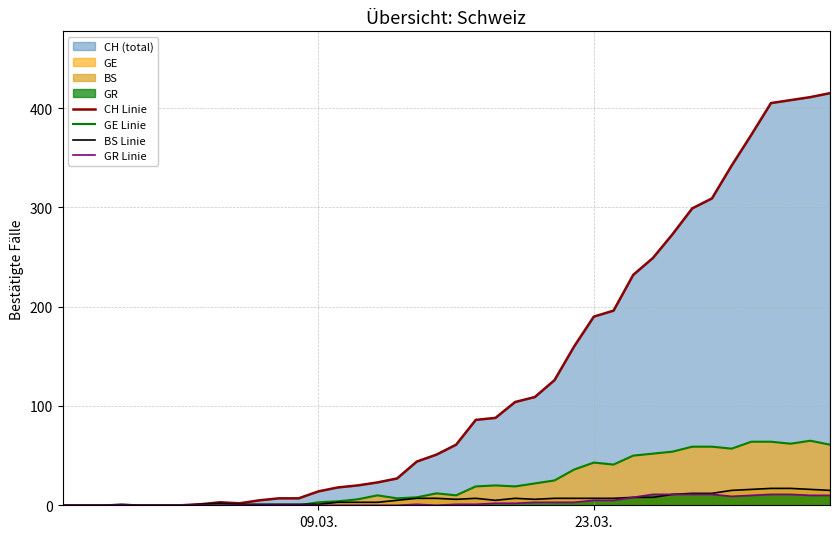

True or false: CH Linie and GR Linie cross at least once.

False